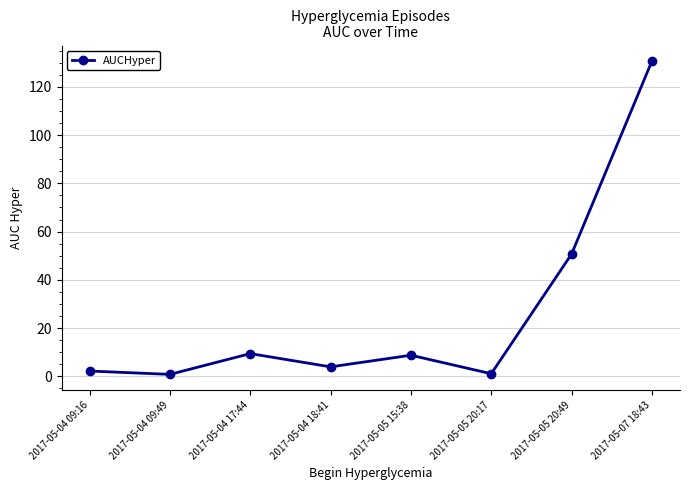

Is it true that the value at 2017-05-05 20:49 is 78.6?

False